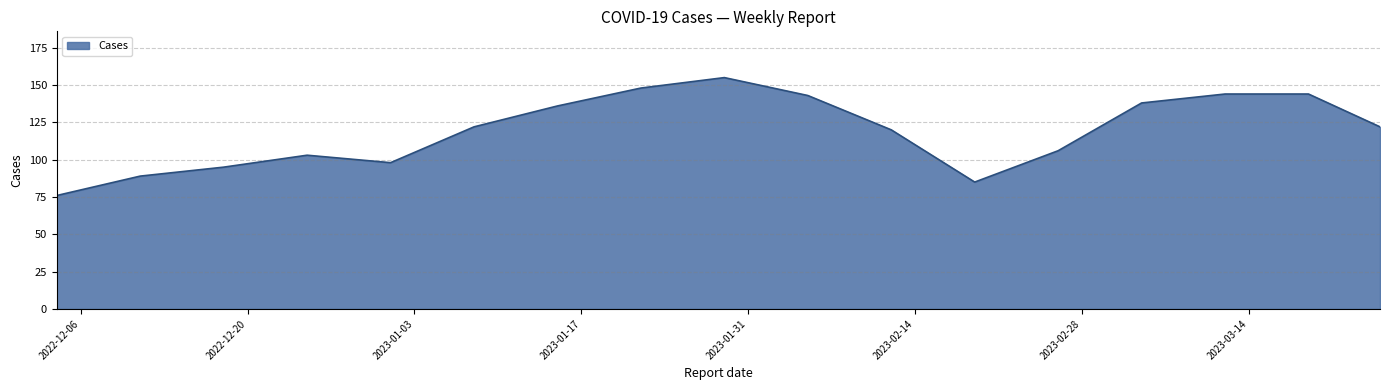

What is the difference between the maximum and minimum values?

79